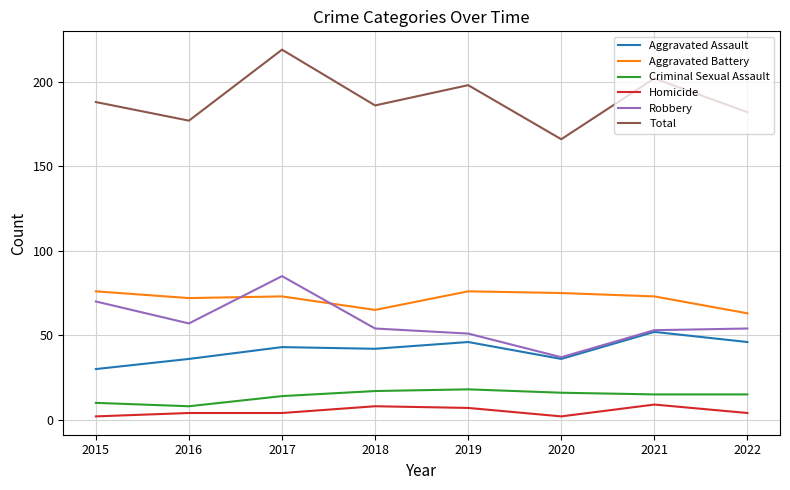

The Aggravated Battery series shows 72 at 2016. True or false?

True